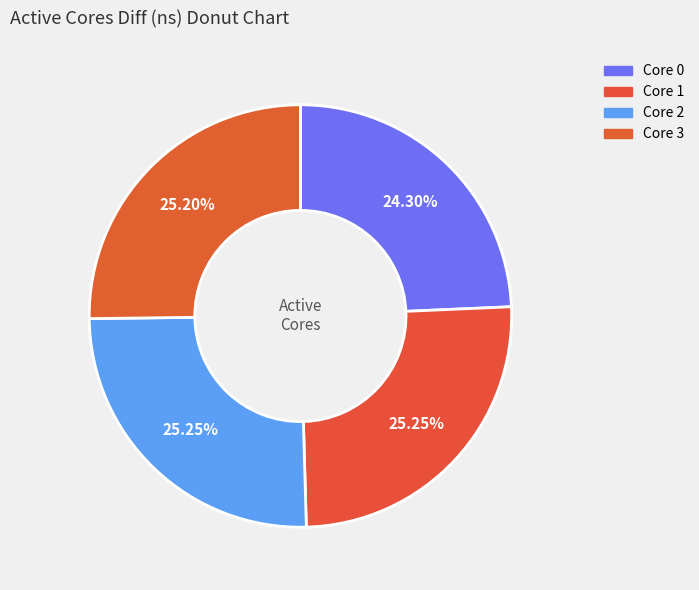

To the nearest percent, what is the average slice percentage?

25%